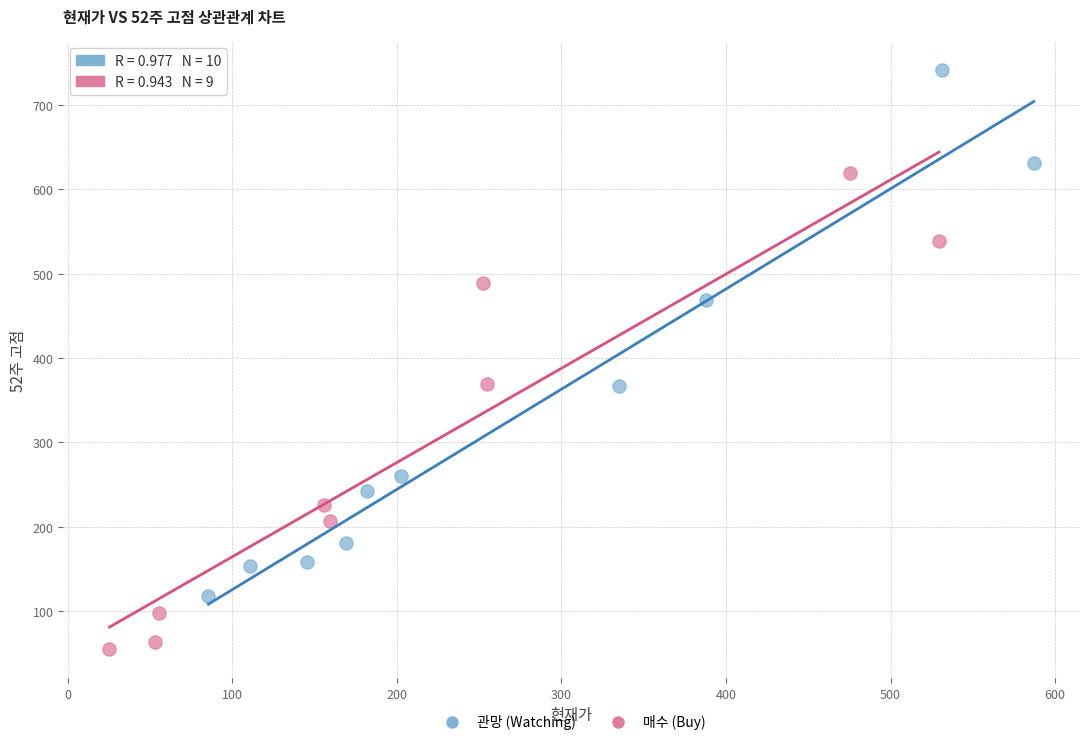

Which series reaches the maximum Y coordinate?

관망 (Watching)